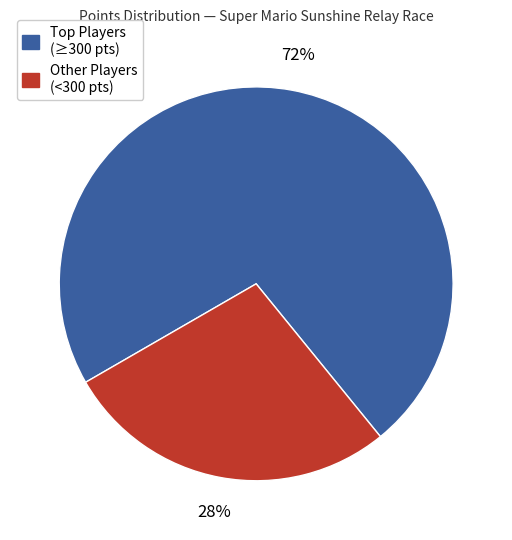

To the nearest percent, what is the average slice percentage?

50%